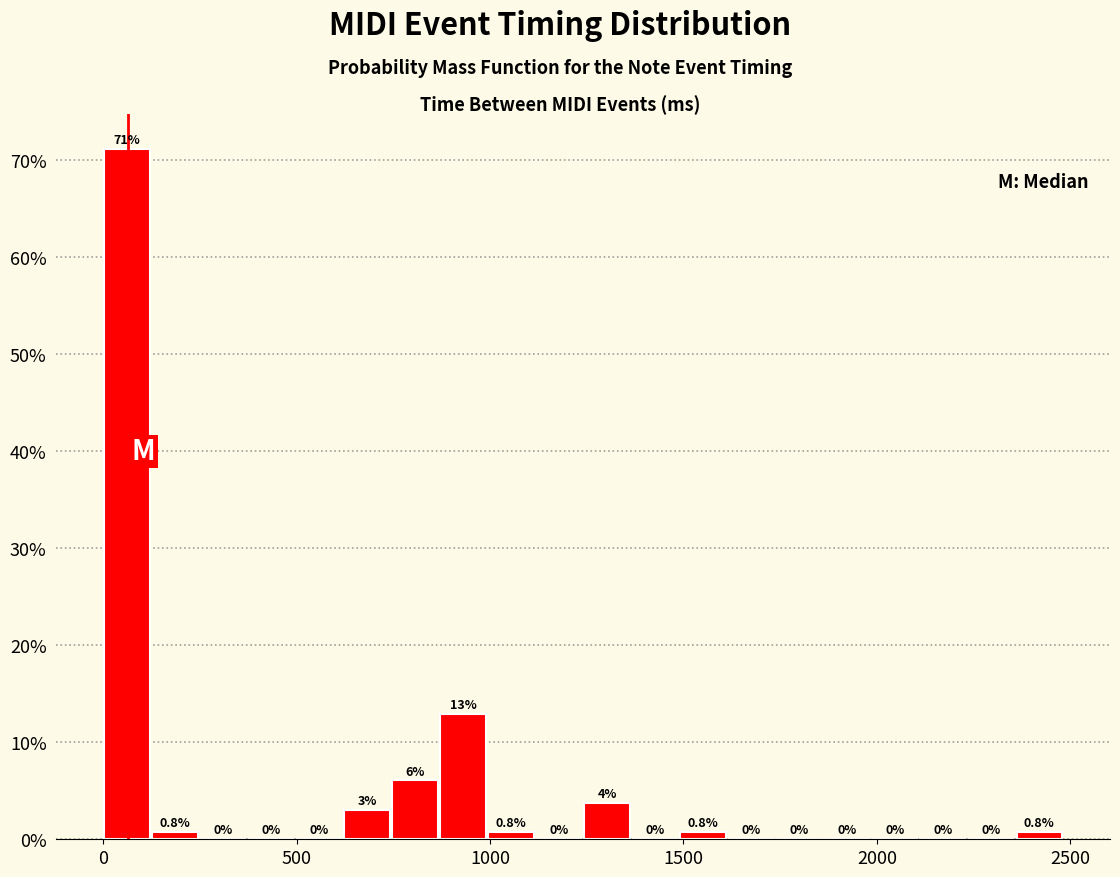

Around what value on the x-axis is the tallest bar? Give the approximate position of its centre, as read against the axis.

50